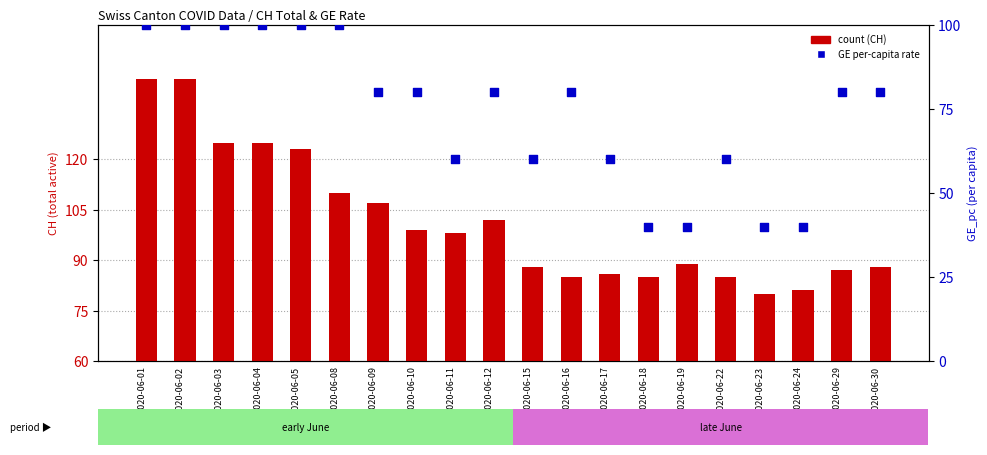

What is the total value across all series at 2020-06-15?

148.0